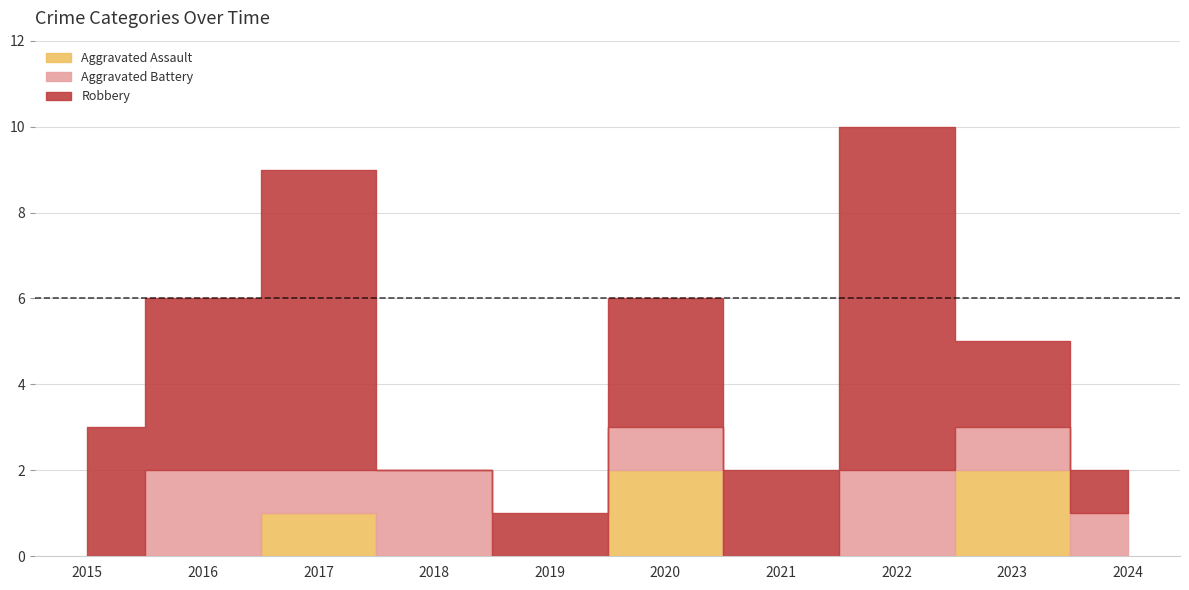

List the labels in order of Robbery value, largest first.

2022, 2017, 2016, 2015, 2020, 2021, 2023, 2019, 2024, 2018